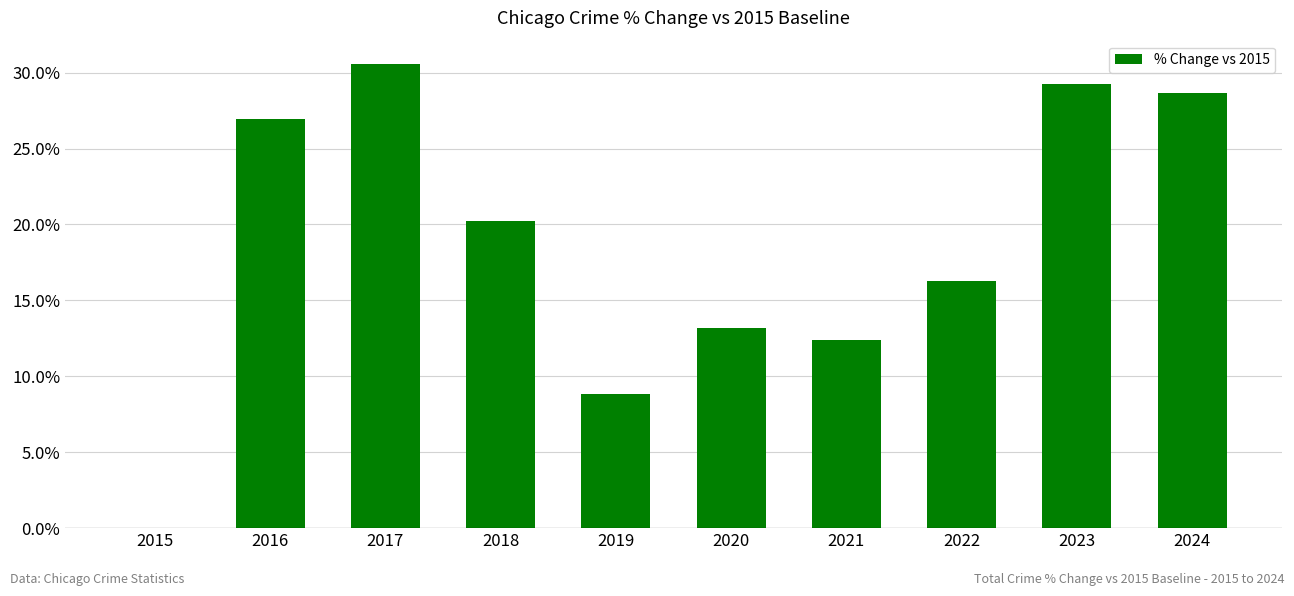

Approximately how many times larger is the value at 2017 compared to 2019?

3.5